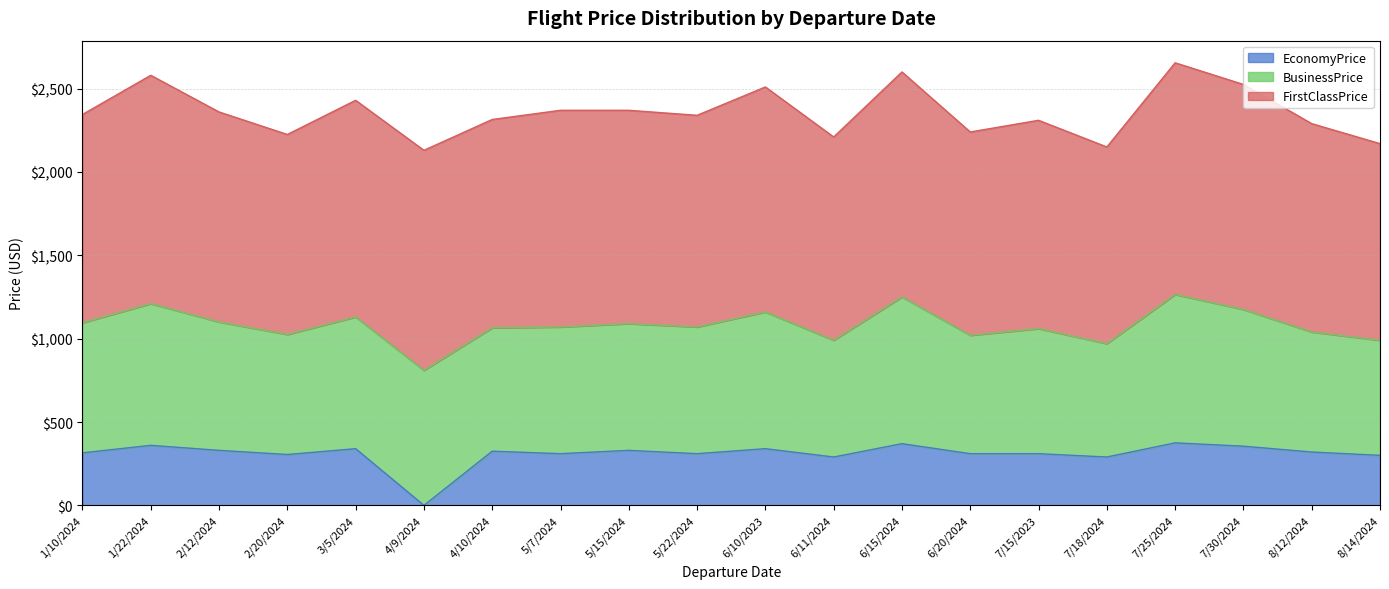

At which category does BusinessPrice reach its first local peak?

1/22/2024